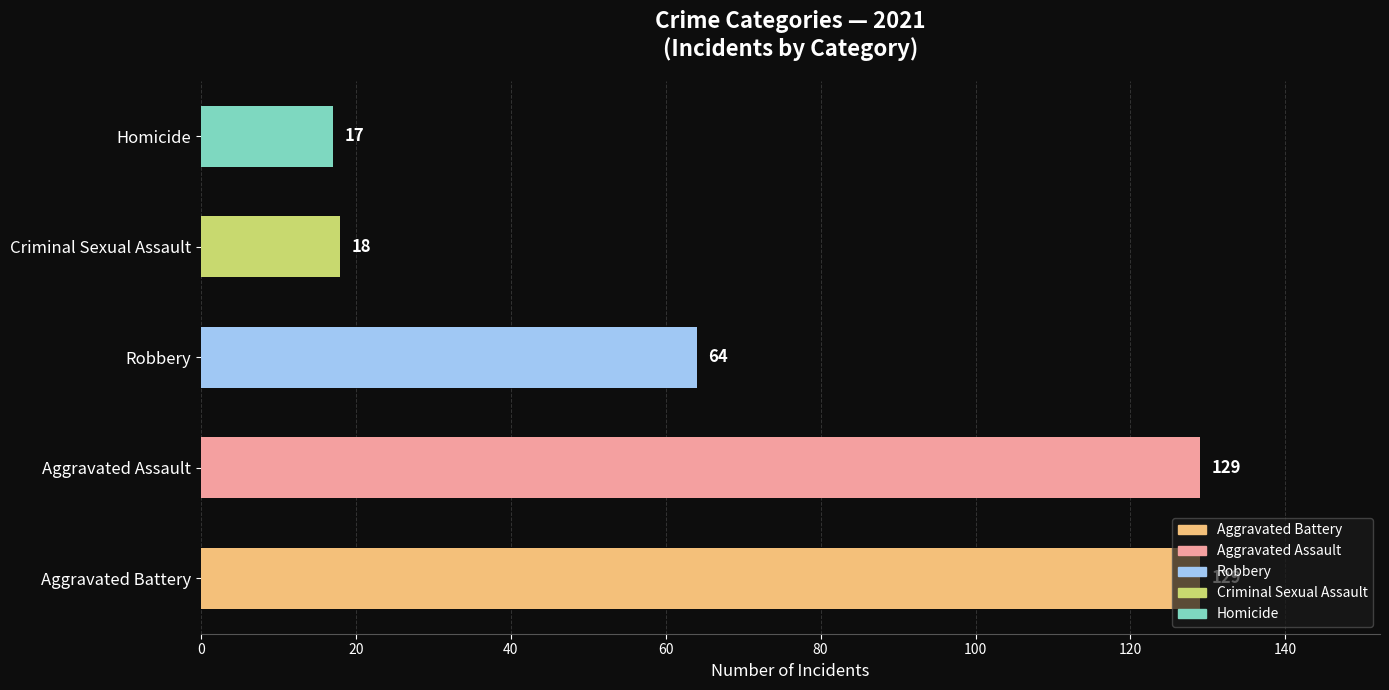

Is it true that the value at Aggravated Assault is 129?

True